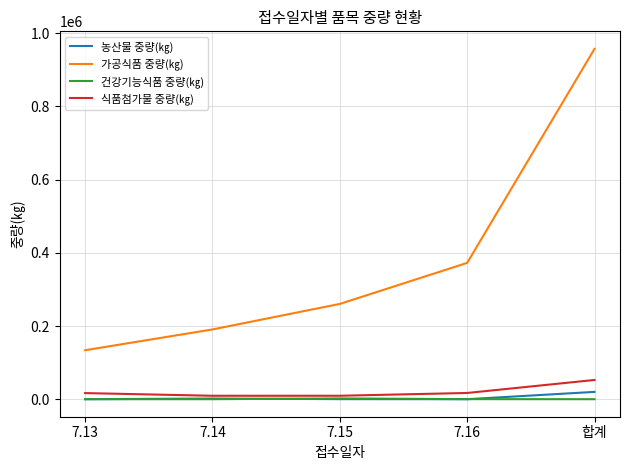

What is the total value across all series at 7.16?

389638